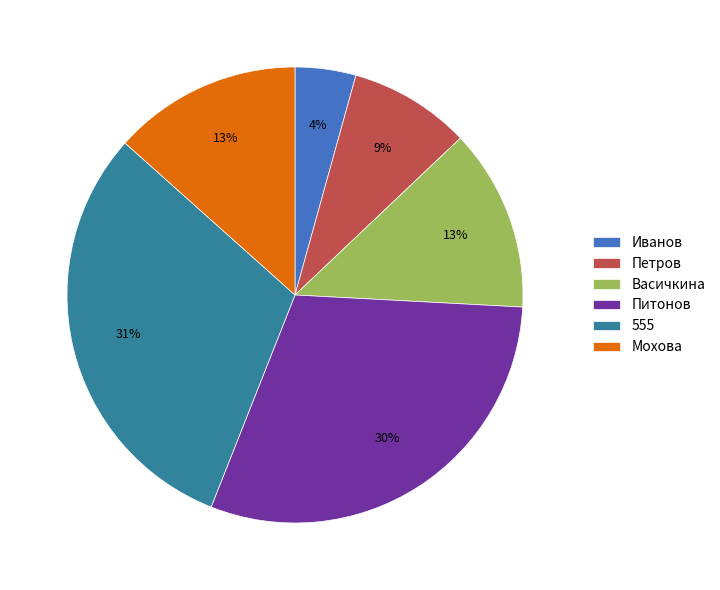

To the nearest percent, what is the combined percentage of Питонов and Васичкина?

43%